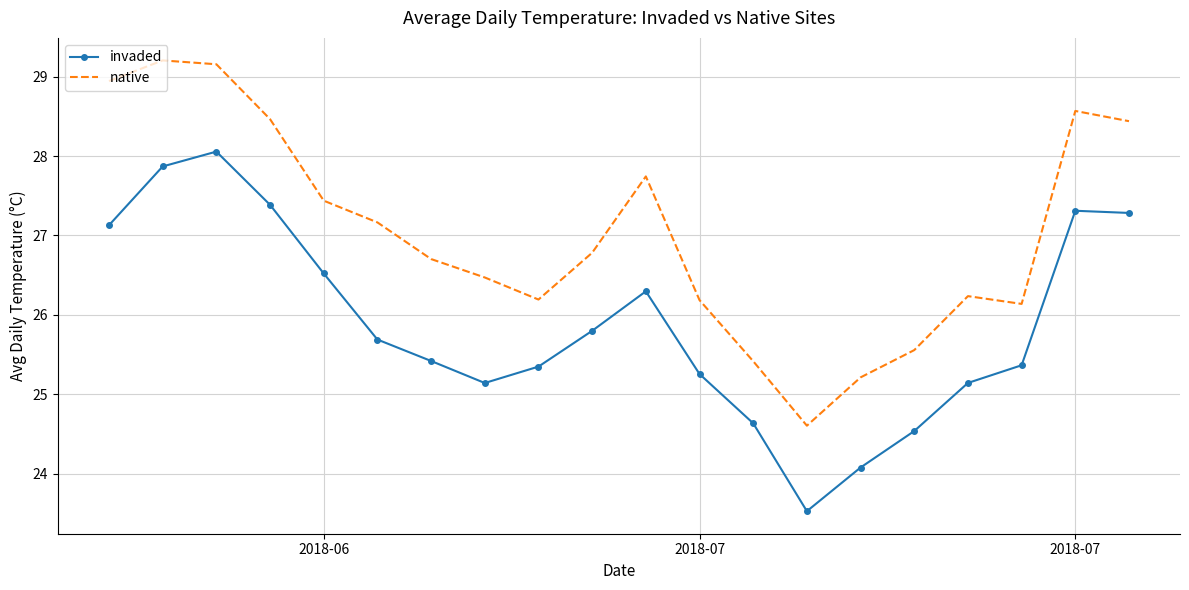

Which series has the largest total across all categories?

native